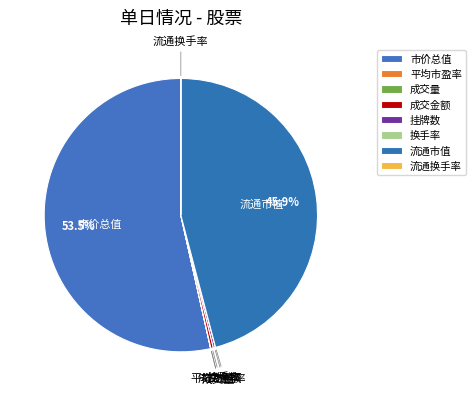

What is the ratio of the value at 流通市值 to the value at 成交金额?

153.3